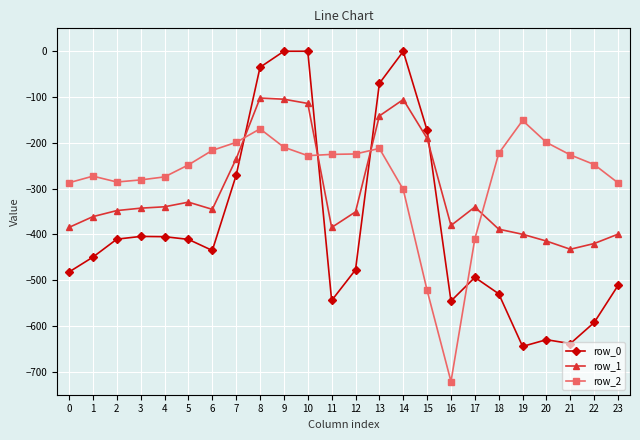

Is this an area chart (filled region under the line)?

No